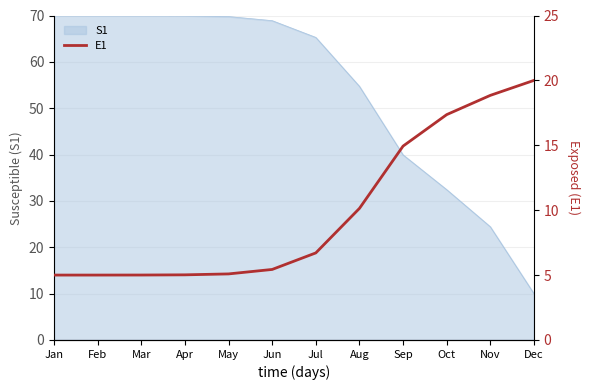

What is the maximum value shown in the chart?

20.0